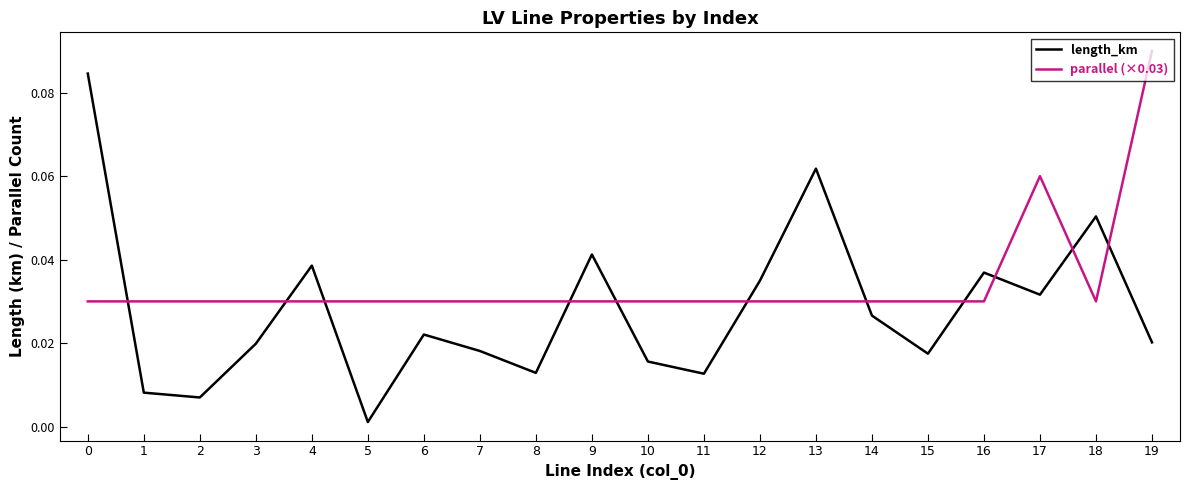

After their last crossing, which series has the higher values: length_km or parallel (×0.03)?

parallel (×0.03)